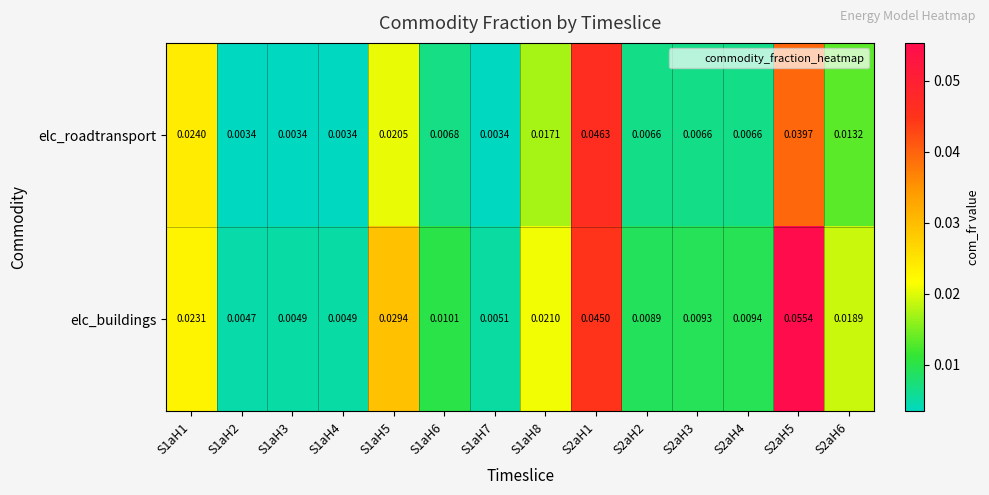

Which series changed the most between S1aH3 and S1aH8?

elc_buildings